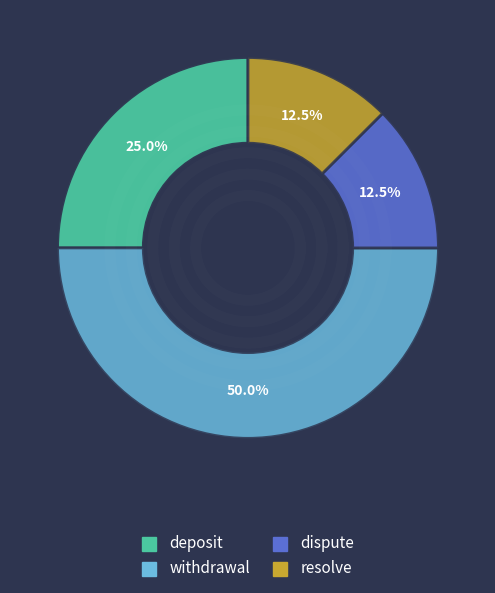

What percentage is the withdrawal slice, to the nearest percent?

50%